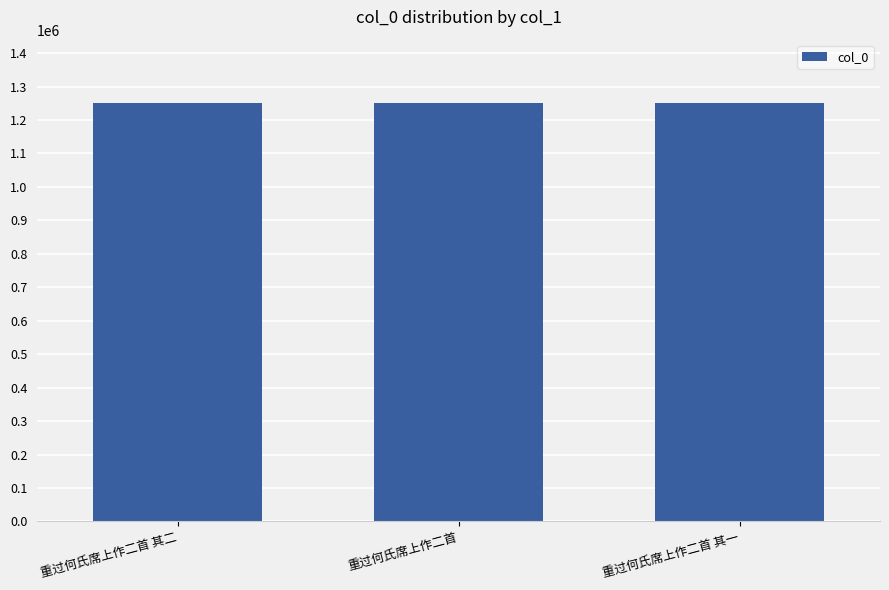

What is the value of the 3rd bar from the left?

1249608